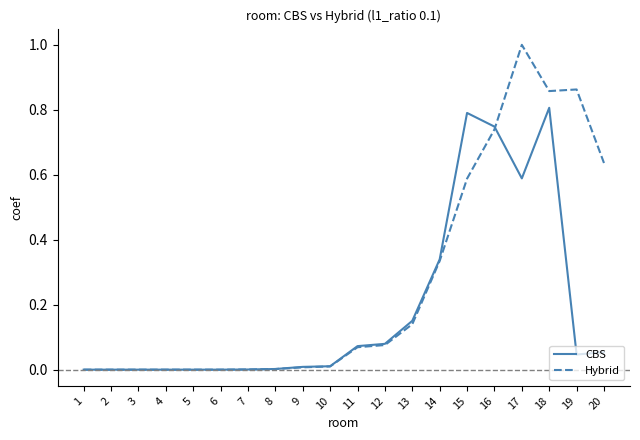

What is the difference between the maximum and minimum values in the CBS series?

0.8